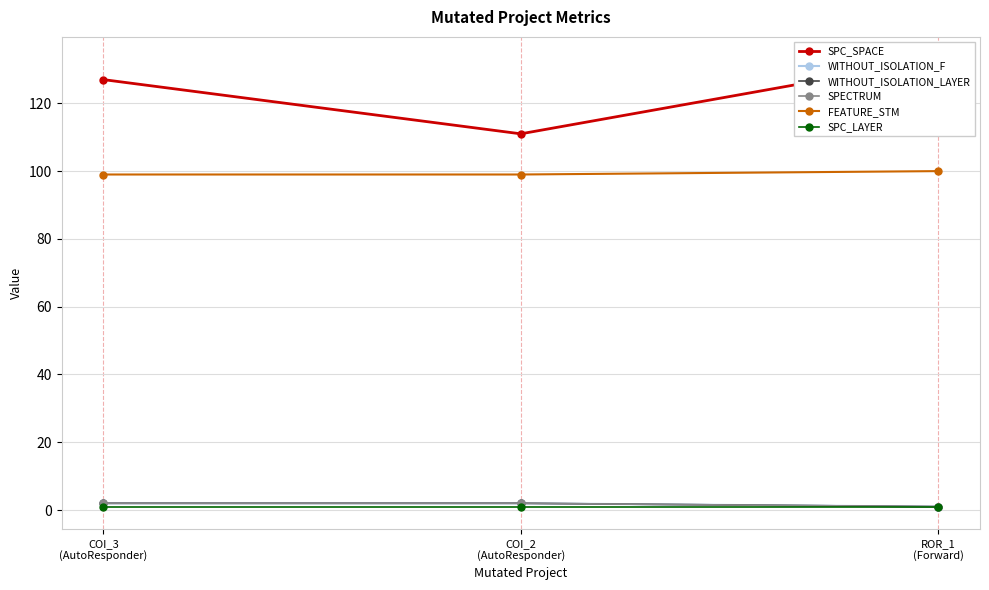

How many lines are shown in the chart?

6